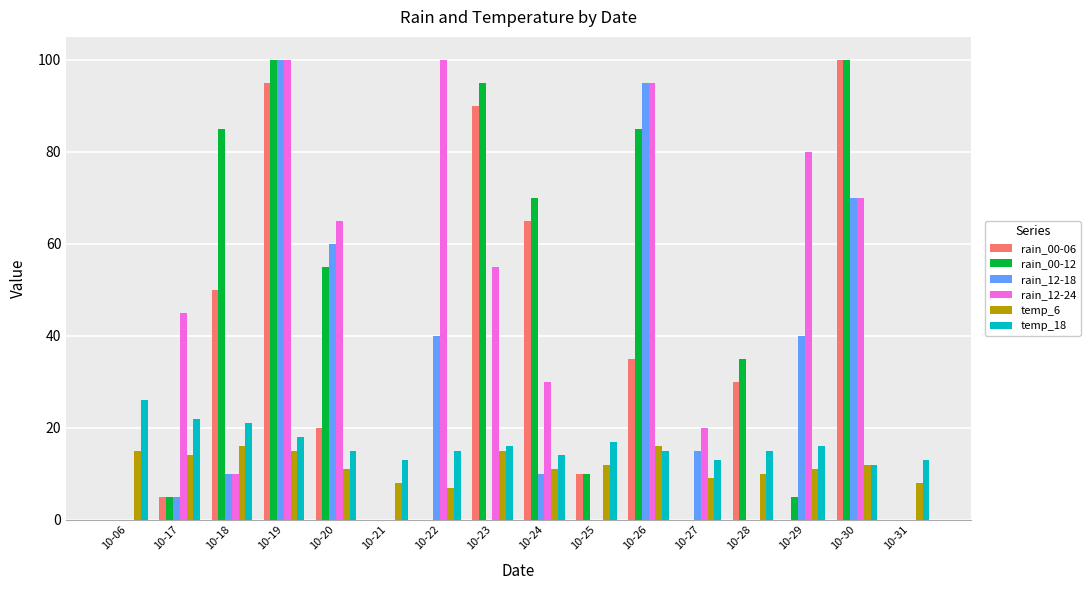

Read the rain_12-18 value at 10-20, to the nearest 10.

60